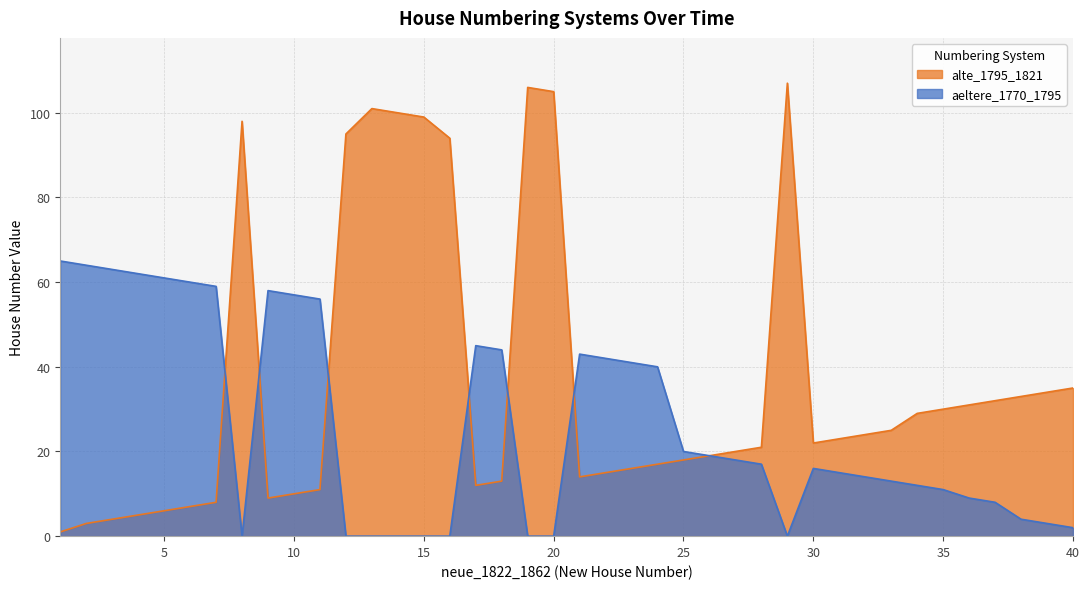

What is the difference between the highest and lowest values at 20?

105